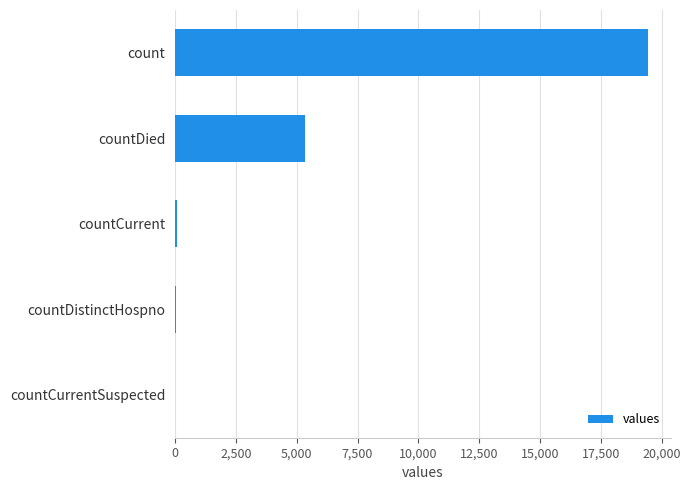

Which label corresponds to the largest value in the chart?

count